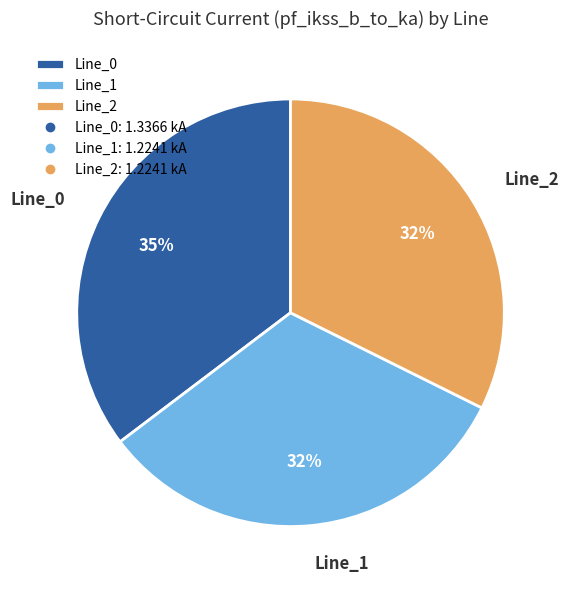

To the nearest percent, what portion does Line_0 represent?

35%